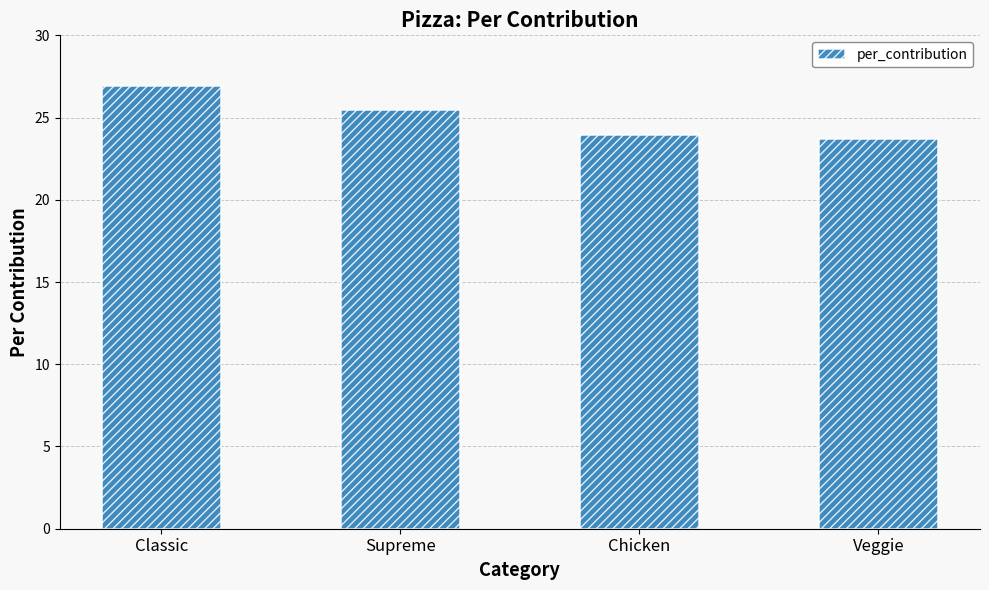

What is the value of the 1st bar from the left?

26.9